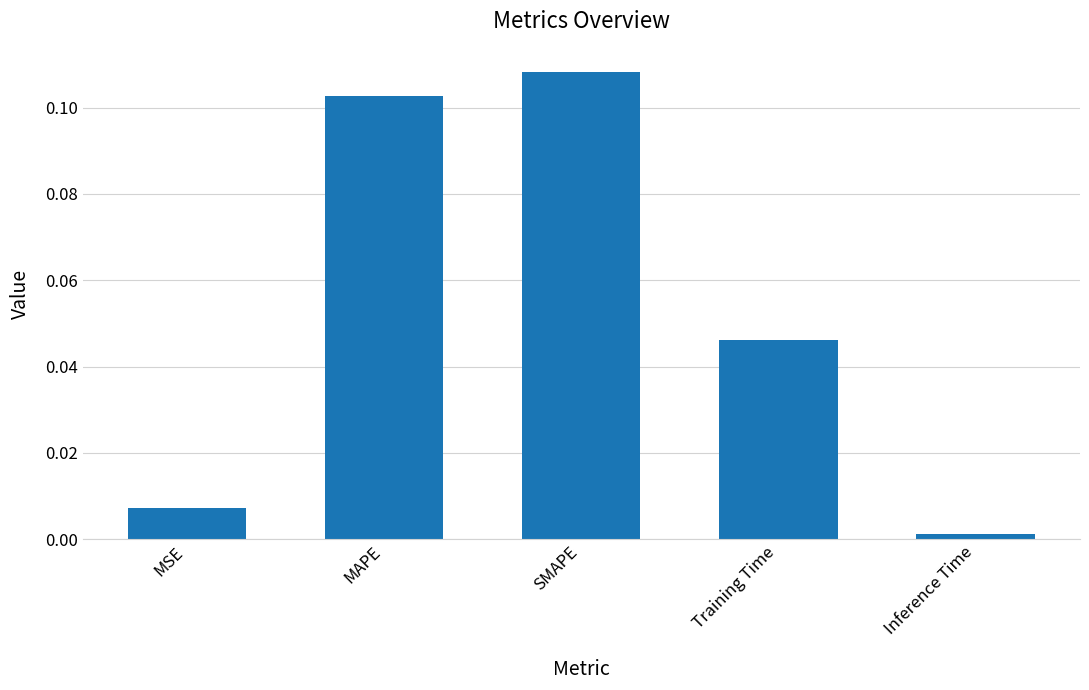

Which label corresponds to the largest value in the chart?

SMAPE